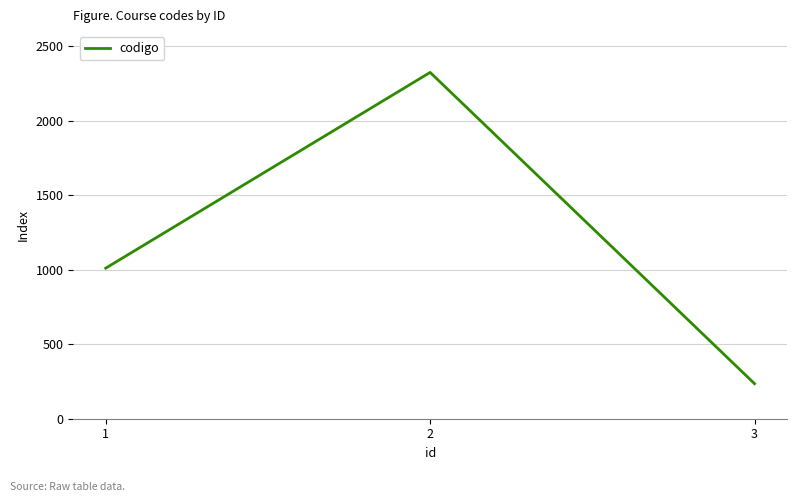

Reading left to right, what are all the values shown in this chart?

1=1010	2=2323	3=235